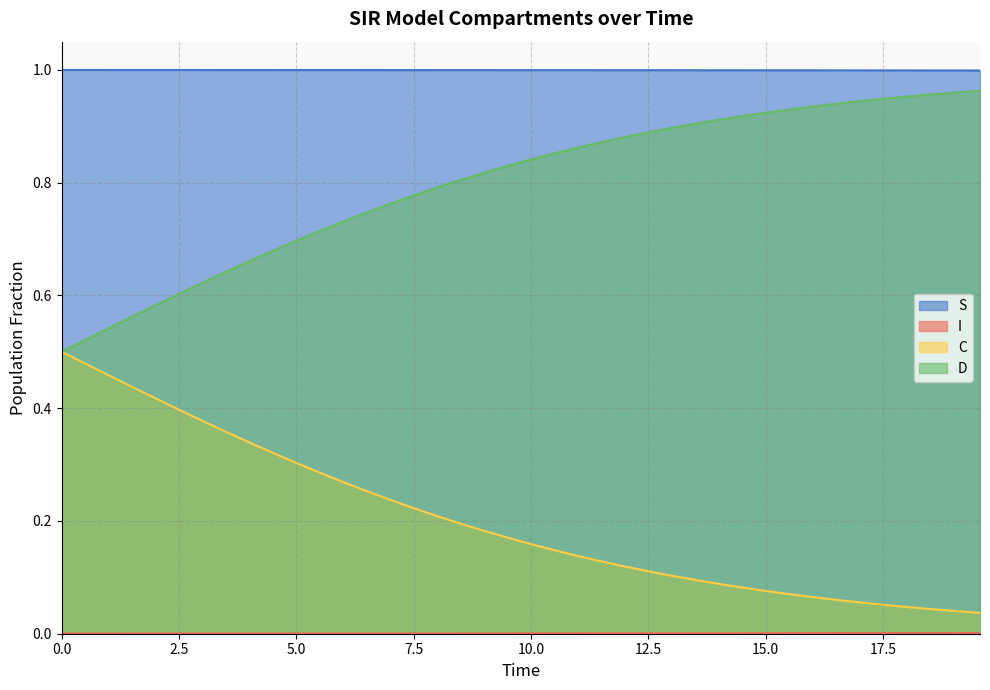

What are all the series names shown in the legend?

S, I, C, D